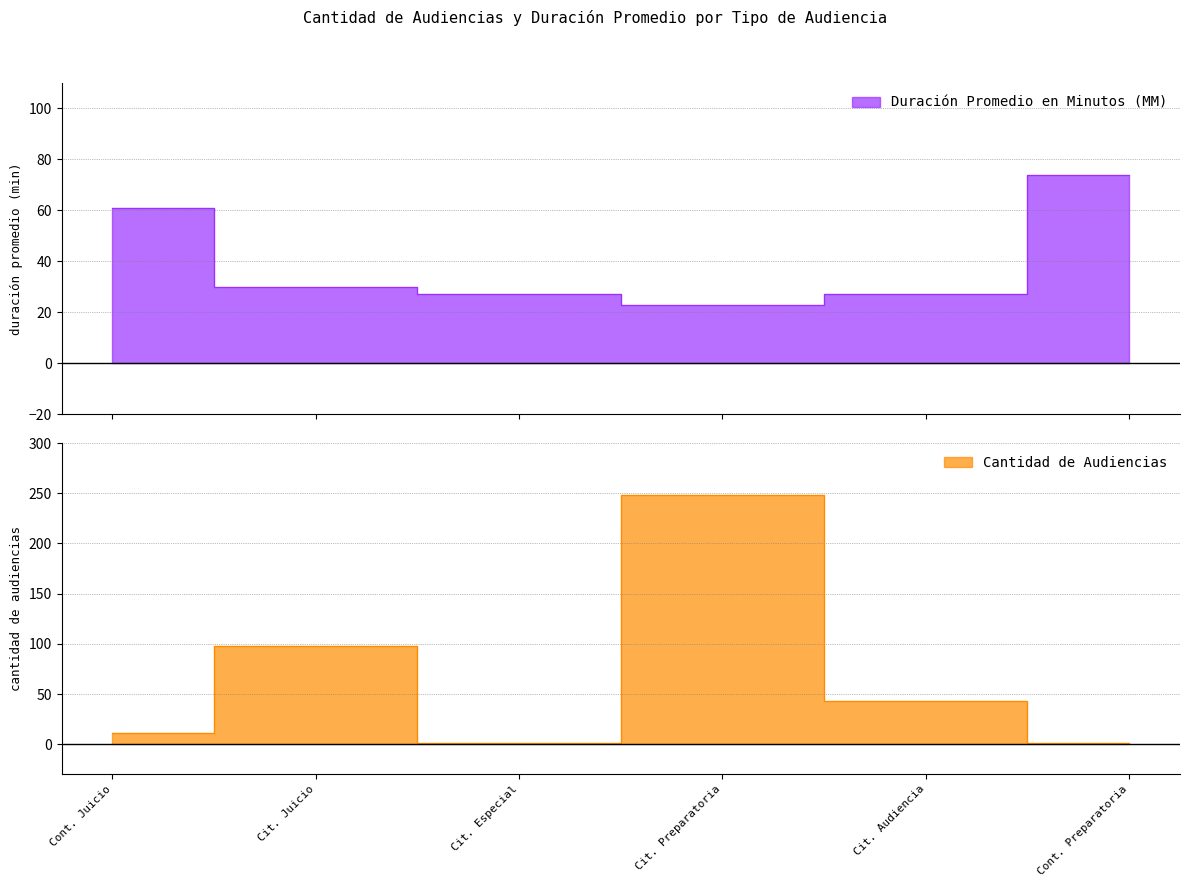

What is the label of the 6th point from the right?

Cont. Juicio